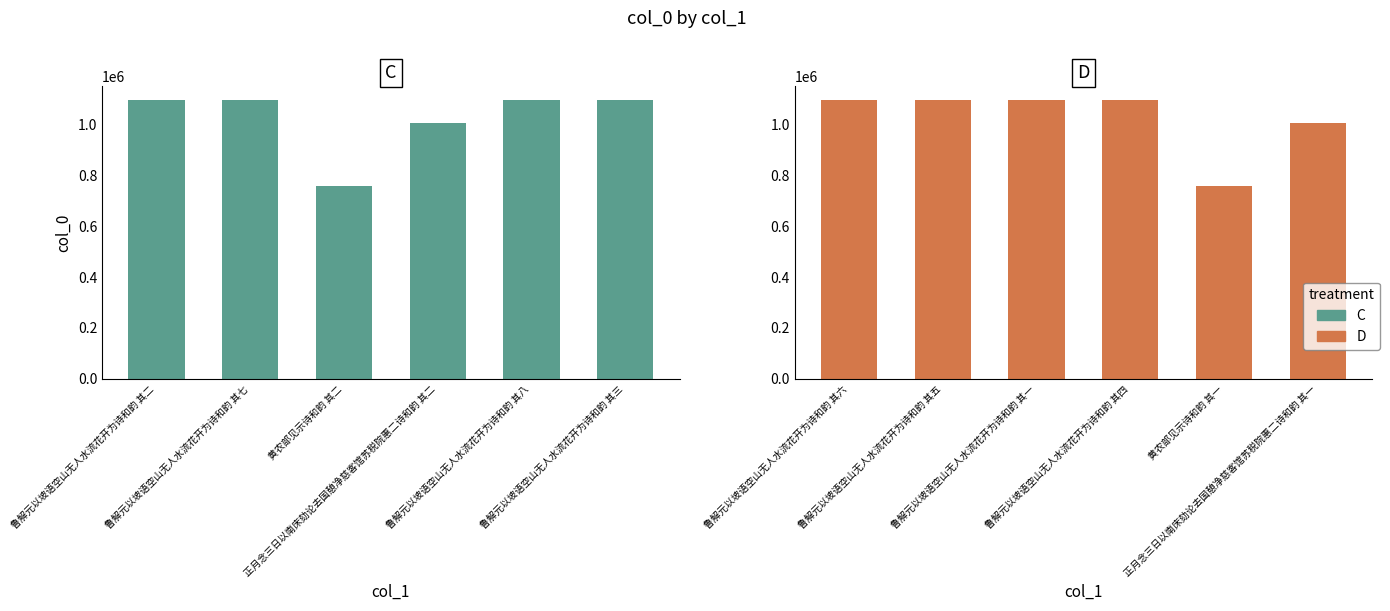

Where is C nearest to the value 925852?

正月念三日以南床劾论去国憩净慈客馆苏税院惠二诗和韵 其二